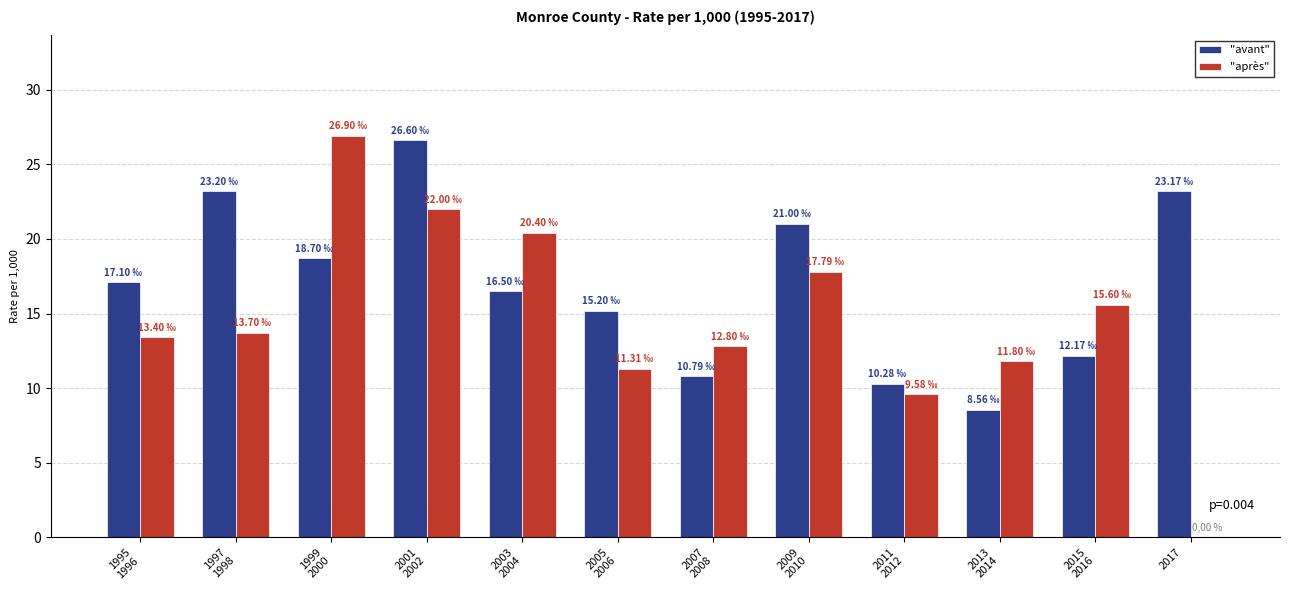

Which series has the largest total across all categories?

"avant"